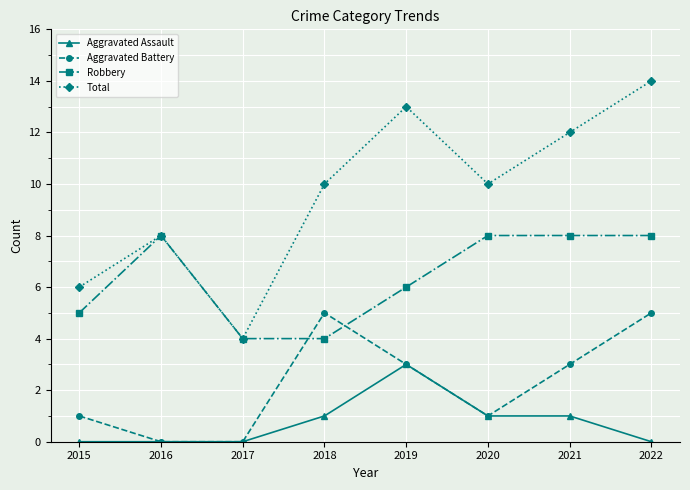

What is the spread (max minus min) of values at 2020?

9